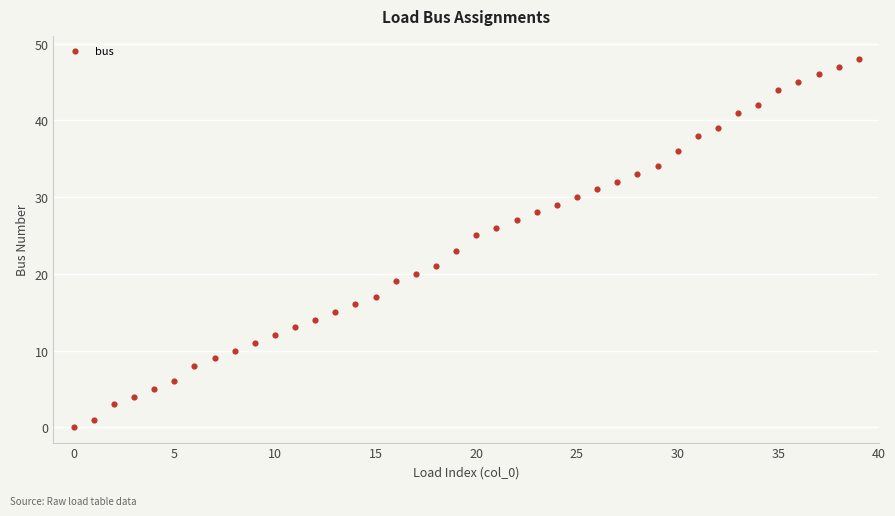

What is the range of Y values (max minus min)?

48